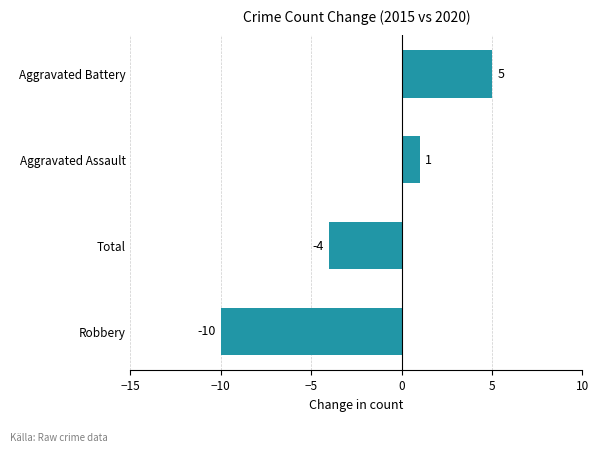

Rank the categories by value from lowest to highest.

Robbery, Total, Aggravated Assault, Aggravated Battery